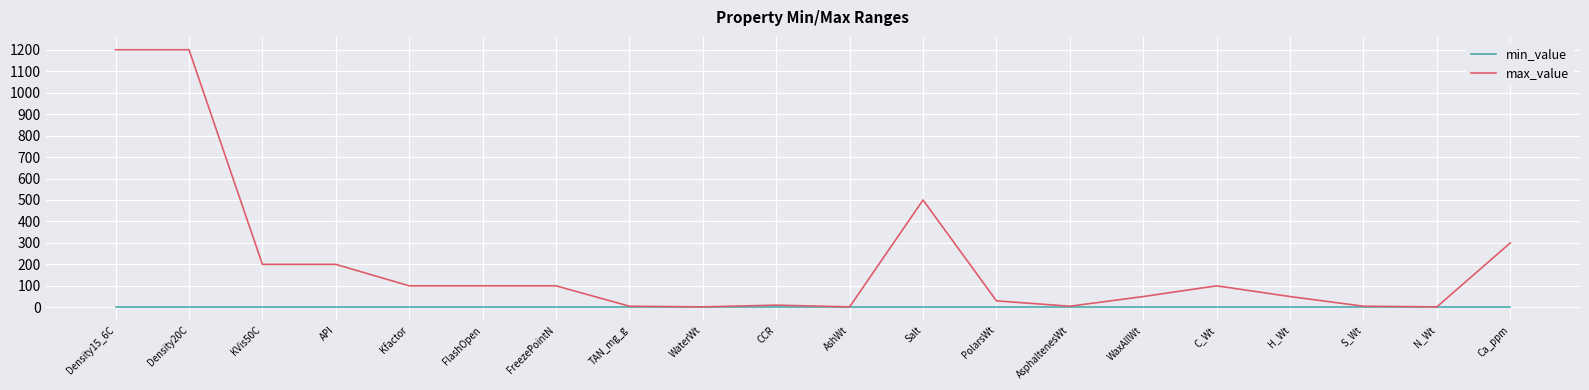

Where is max_value nearest to the value 601?

Salt